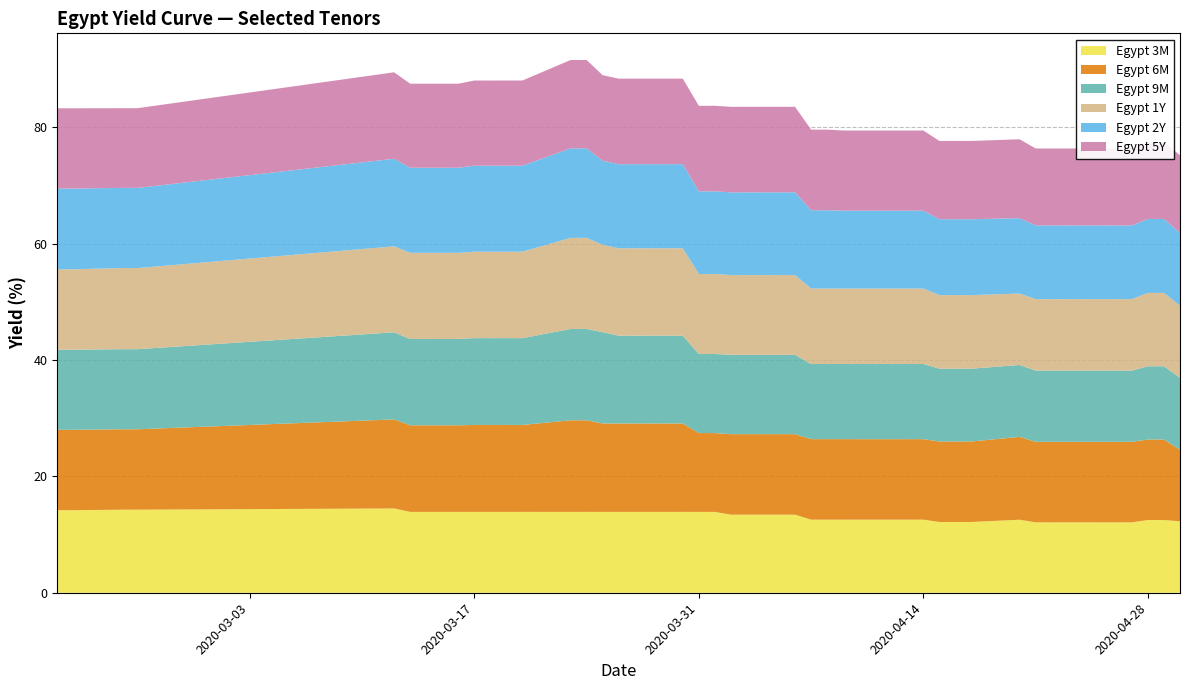

Reading right to left, transcribe all the data shown in this chart.

Egypt 3M: 12.3	12.5	12.5	12.1	12.1	12.1	12.1	12.1	12.6	12.2	12.2	12.2	12.6	12.6	12.6	12.6	12.6	12.6	13.4	13.4	13.4	13.9	13.9	13.9	13.9	13.9	13.9	13.9	13.9	13.9	13.9	13.9	13.9	13.9	13.9	14.5	14.3	14.3	14.2	14.2
Egypt 6M: 12.3	13.8	13.8	13.8	13.8	13.8	13.8	13.8	14.2	13.8	13.8	13.8	13.8	13.8	13.8	13.8	13.8	13.8	13.8	13.8	13.8	13.6	13.6	15.2	15.2	15.2	15.2	15.7	15.7	14.9	14.9	14.9	14.9	14.9	14.9	15.3	13.8	13.8	13.8	13.8
Egypt 9M: 12.4	12.6	12.6	12.3	12.3	12.3	12.3	12.3	12.4	12.5	12.5	12.5	12.9	12.9	12.9	12.9	12.9	12.9	13.6	13.6	13.6	13.6	13.6	15.1	15.1	15.1	15.7	15.7	15.7	14.9	14.9	14.9	14.9	14.8	14.8	15.0	13.8	13.8	13.8	13.8
Egypt 1Y: 12.4	12.6	12.6	12.3	12.3	12.3	12.3	12.3	12.3	12.6	12.6	12.6	13.0	13.0	13.0	13.0	13.0	13.0	13.7	13.7	13.7	13.7	13.7	15.0	15.0	15.0	15.0	15.7	15.7	14.9	14.9	14.9	14.9	14.8	14.8	14.8	13.9	13.9	13.8	13.8
Egypt 2Y: 12.5	12.7	12.7	12.7	12.7	12.7	12.7	12.7	13.0	13.0	13.0	13.0	13.4	13.4	13.4	13.4	13.5	13.5	14.2	14.2	14.2	14.2	14.2	14.5	14.5	14.5	14.5	15.4	15.4	14.8	14.8	14.8	14.8	14.6	14.6	15.1	13.8	13.8	13.9	13.9
Egypt 5Y: 13.3	13.3	13.3	13.2	13.2	13.2	13.2	13.2	13.6	13.5	13.5	13.5	13.8	13.8	13.8	13.8	13.9	13.9	14.7	14.7	14.7	14.7	14.7	14.7	14.7	14.7	14.7	15.2	15.2	14.6	14.6	14.6	14.6	14.4	14.4	14.9	13.7	13.7	13.8	13.8